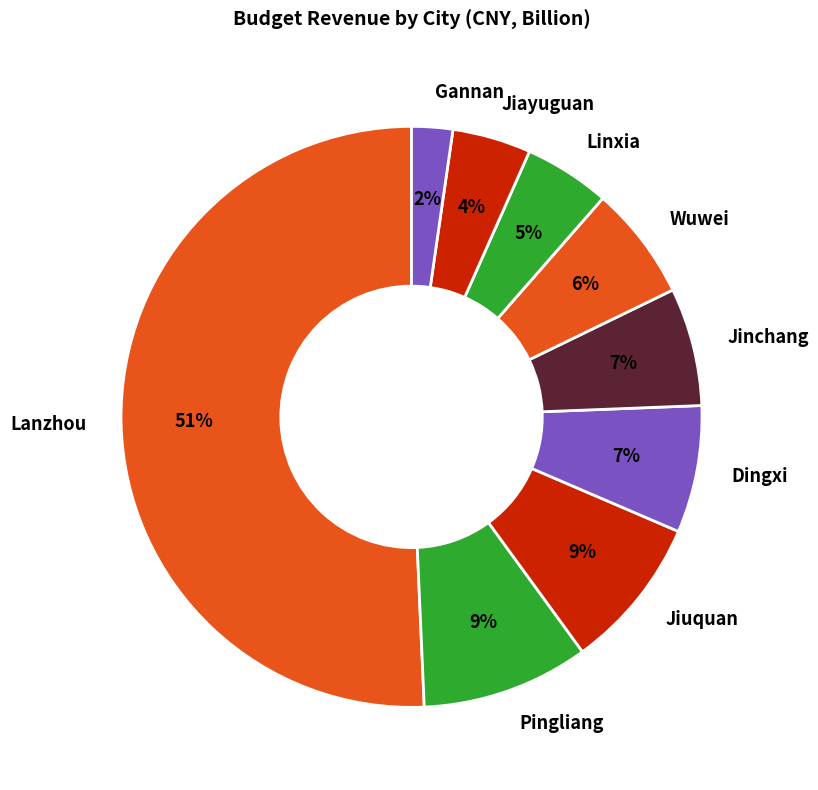

Is the sum of Wuwei and Pingliang greater than half?

No